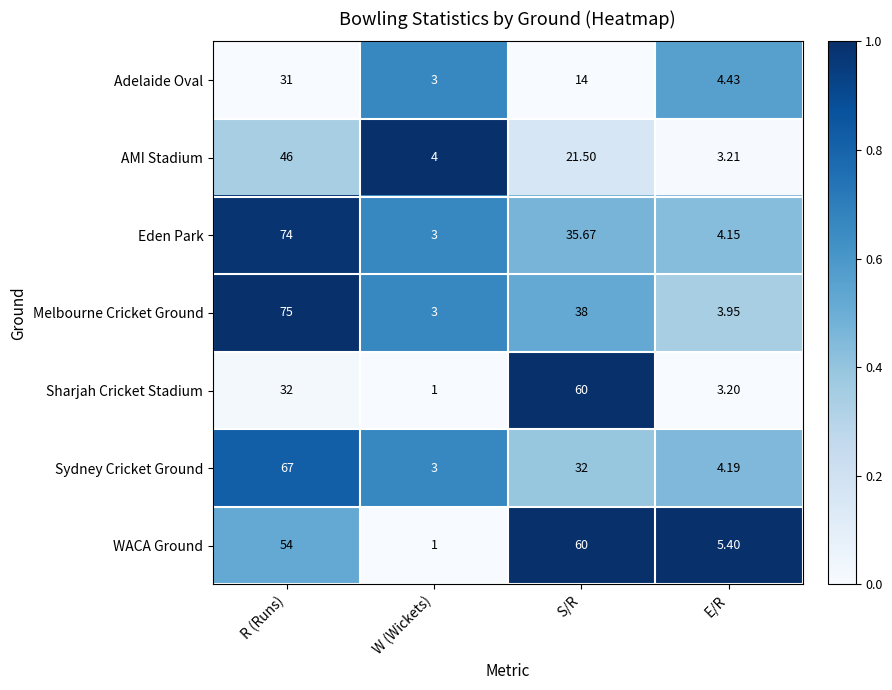

Rank the categories by Sydney Cricket Ground value from lowest to highest.

W (Wickets), E/R, S/R, R (Runs)